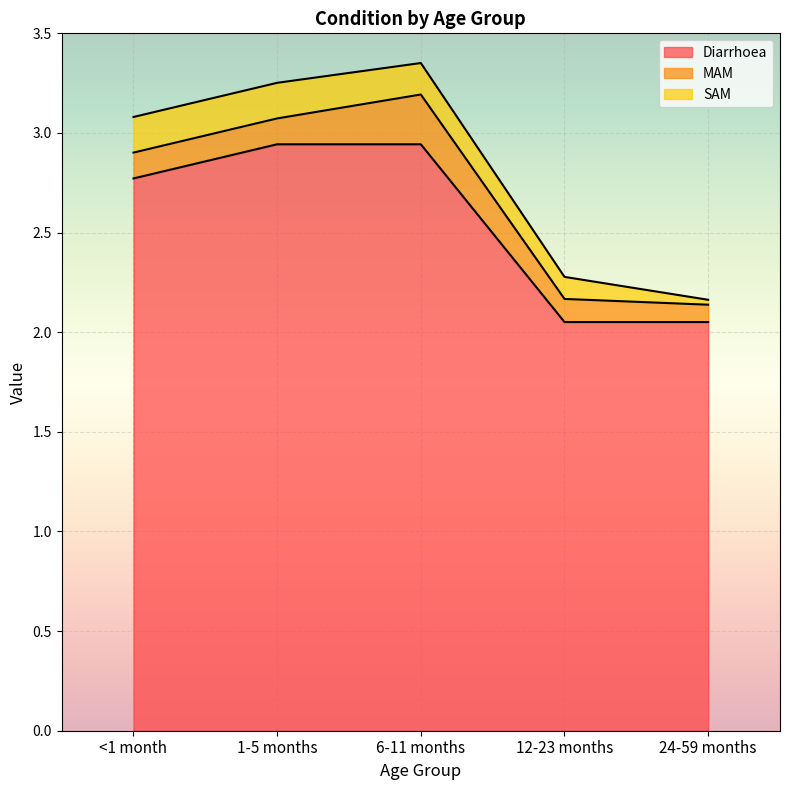

Is the value of Diarrhoea at <1 month greater than the value of MAM at 24-59 months?

Yes